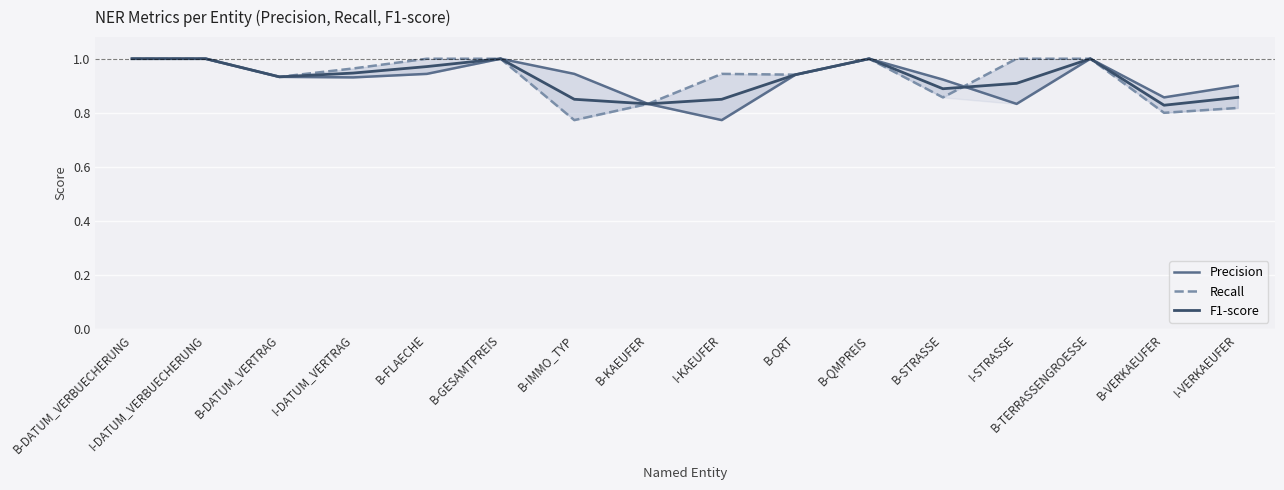

Count the Precision values in the range 0 to 1.

16